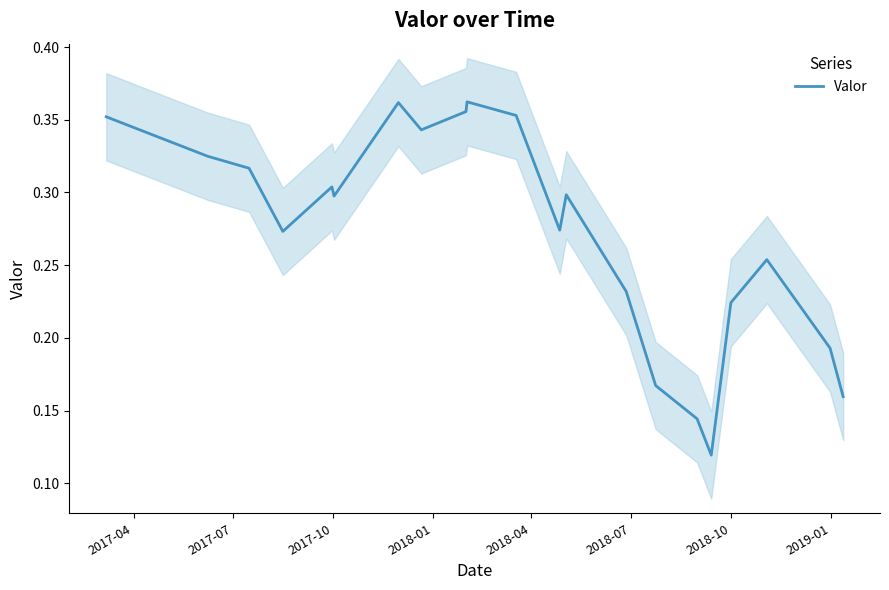

Reading right to left, extract all data points from this chart.

0.2	0.2	0.3	0.2	0.1	0.1	0.2	0.2	0.3	0.3	0.4	0.4	0.4	0.3	0.4	0.3	0.3	0.3	0.3	0.3	0.4